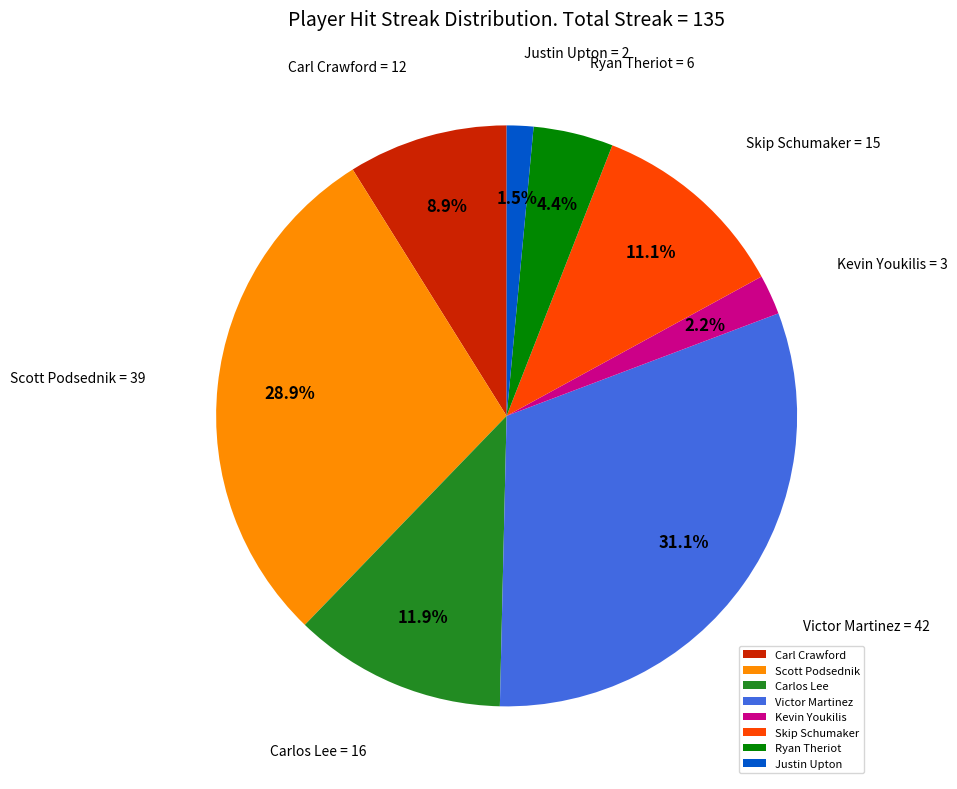

Which has a higher value, Ryan Theriot or Scott Podsednik?

Scott Podsednik